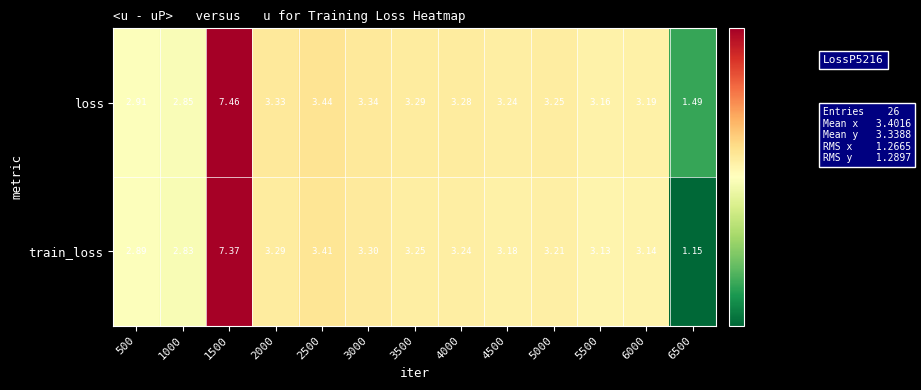

Is the value of train_loss at 6000 greater than the value of loss at 5500?

No